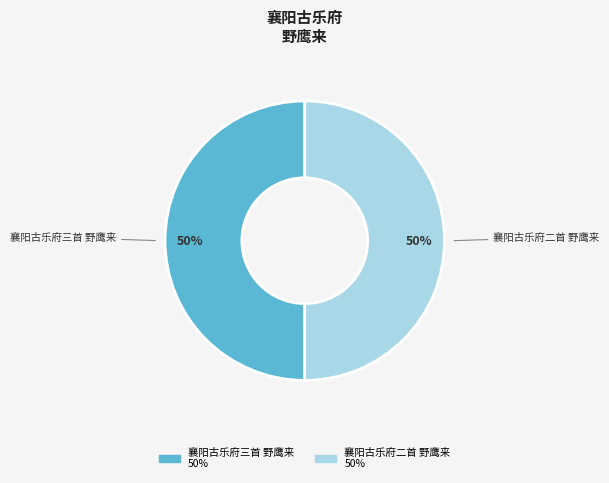

Approximately how many times larger is the value at 襄阳古乐府二首 野鹰来 compared to 襄阳古乐府三首 野鹰来?

1.0